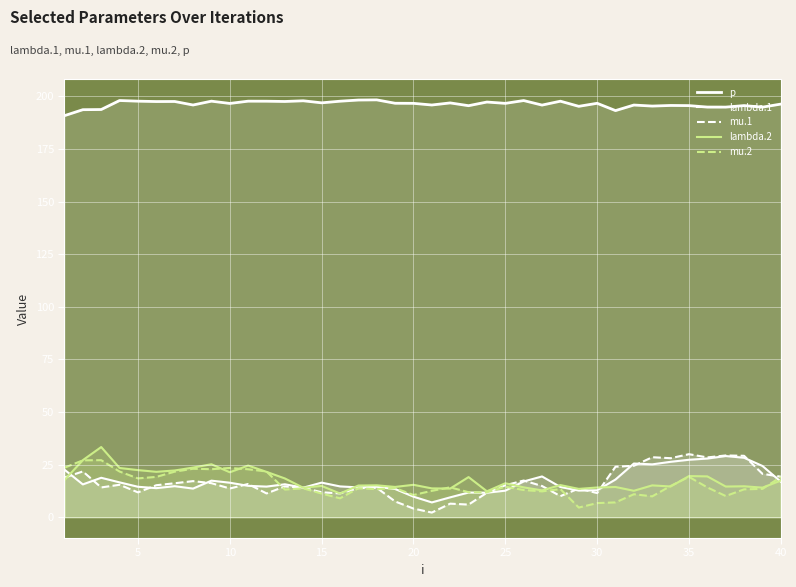

What is the sum of all p values?

7853.7